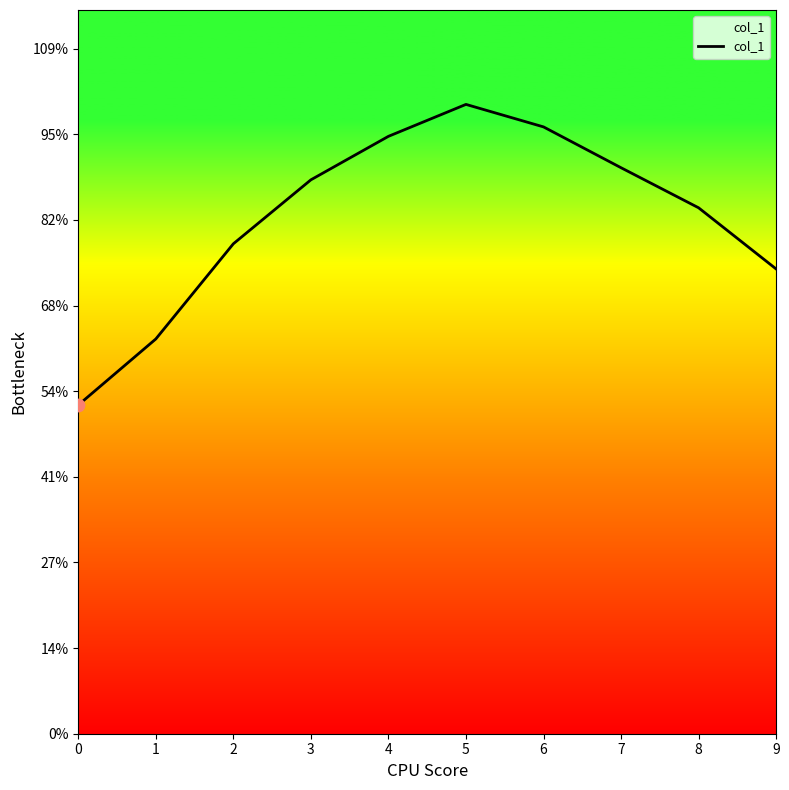

Is this an area chart (filled region under the line)?

Yes